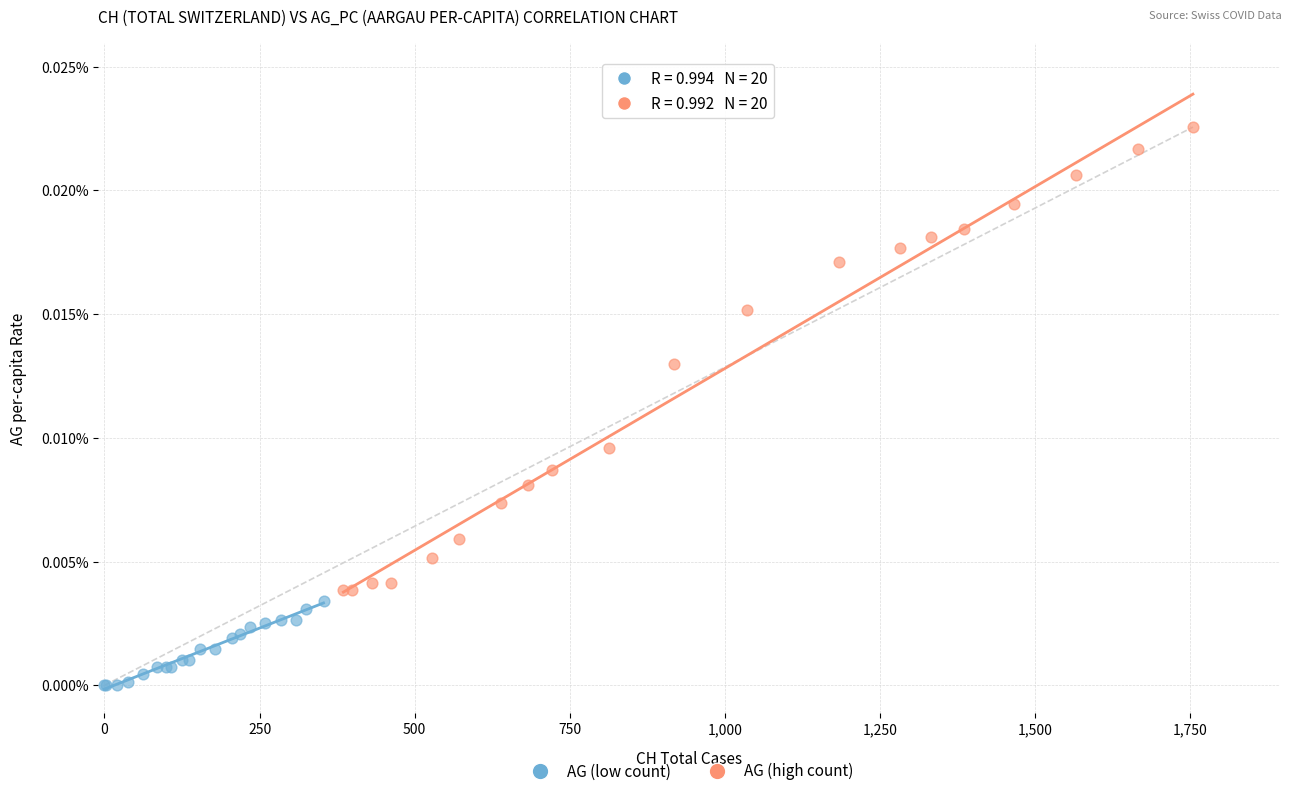

What are all the series names shown in the legend?

AG (low count), AG (high count)